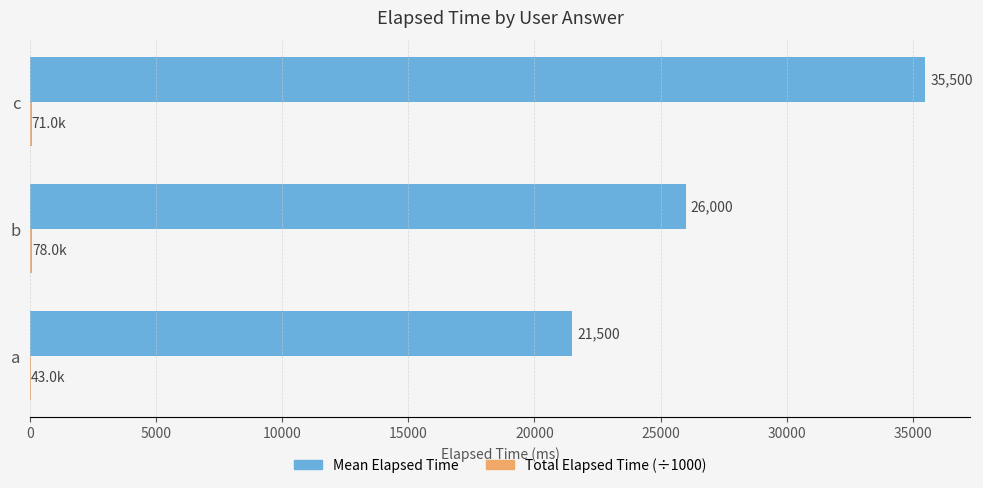

How many distinct data groups are displayed?

2